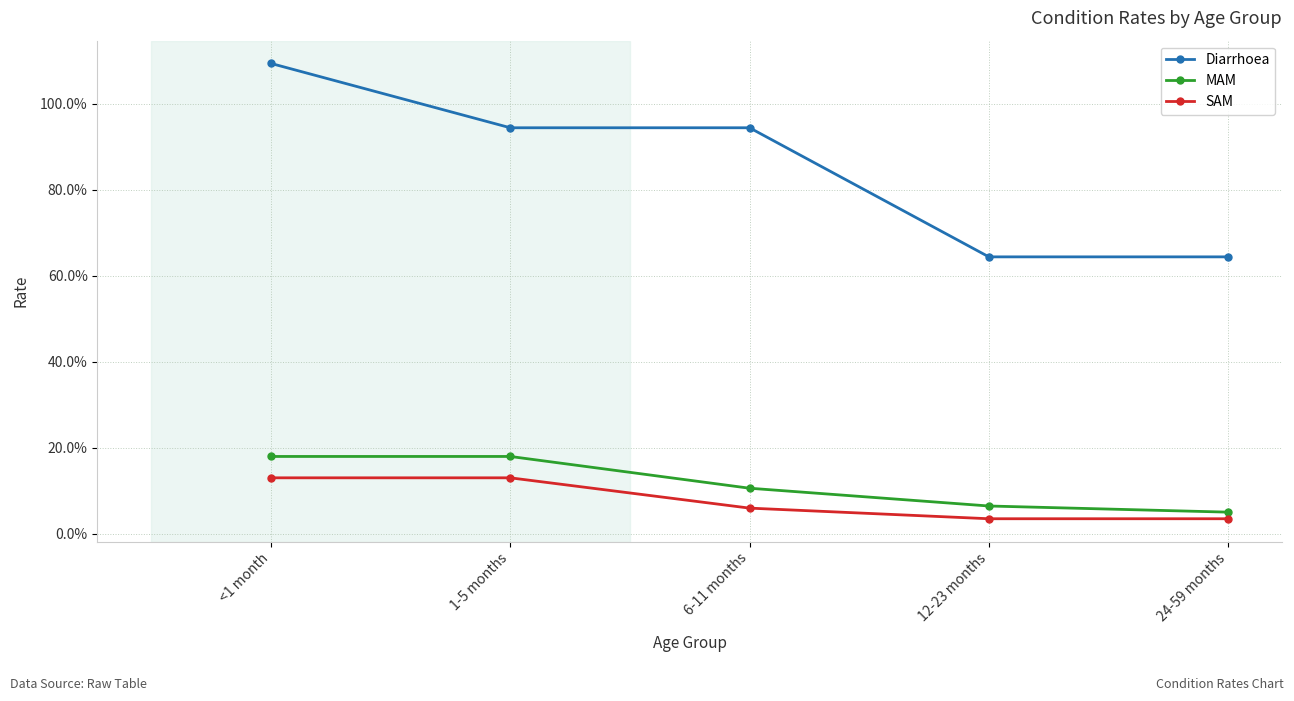

True or false: Diarrhoea and MAM cross at least once.

False